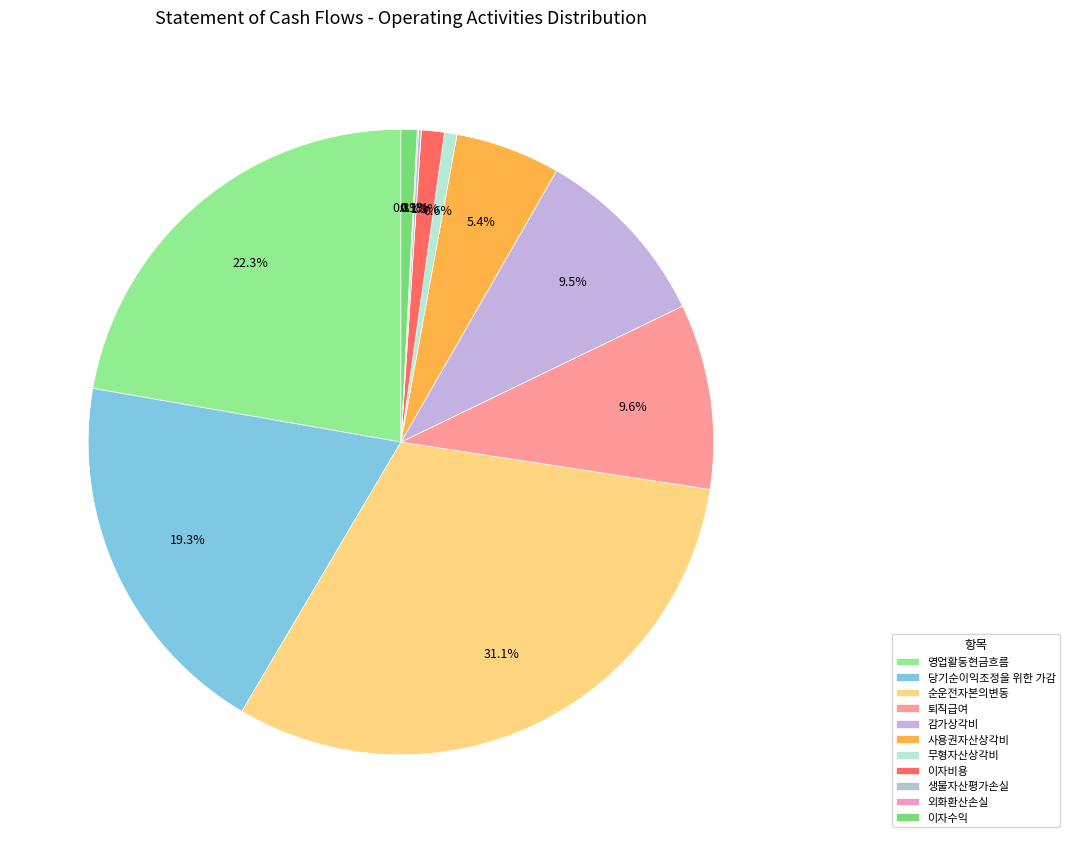

Is it true that 사용권자산상각비 is 5% of the pie?

True